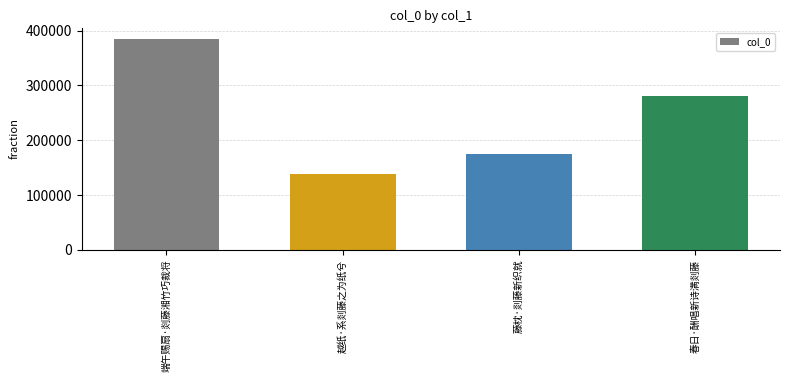

What is the difference between the values at 藤枕·剡藤新织就 and 春日·酬唱新诗满剡藤?

106772